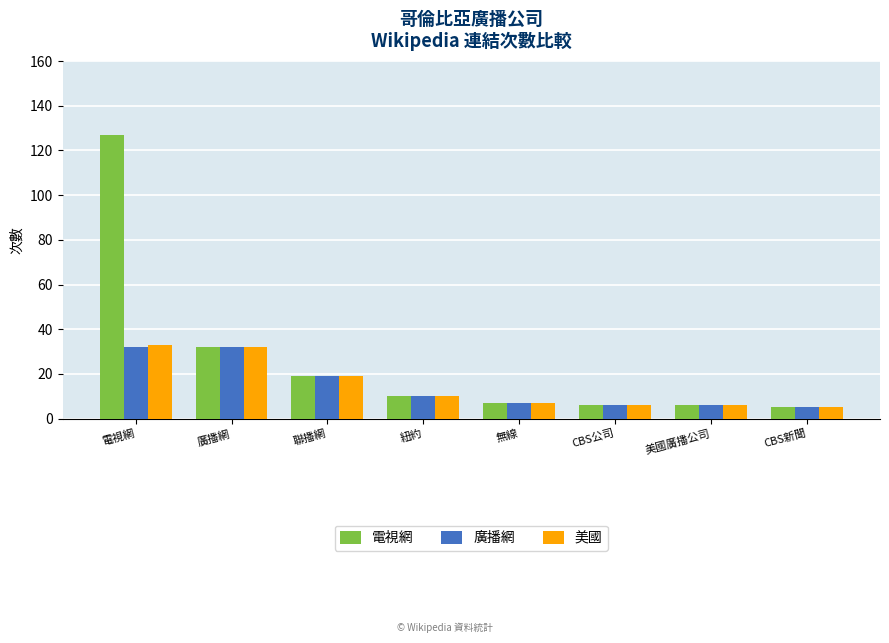

What is the difference between the maximum and second lowest values in the 美國 series?

27